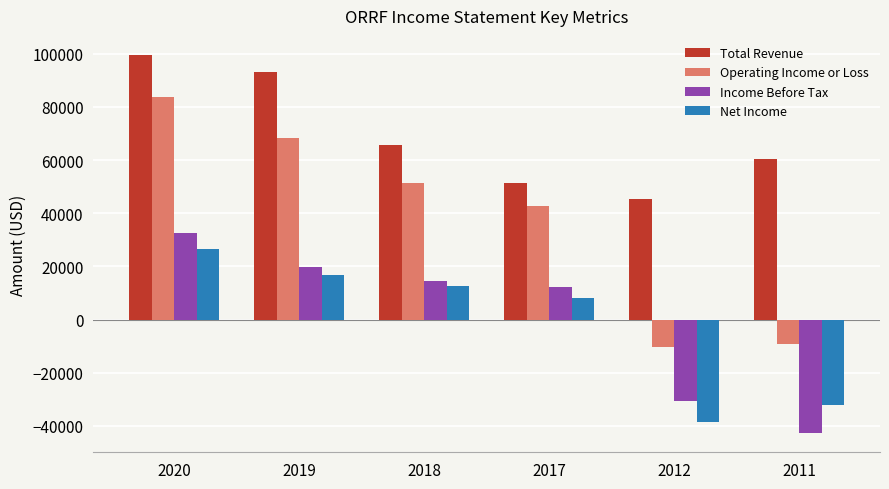

Which series has the largest range (max minus min)?

Operating Income or Loss